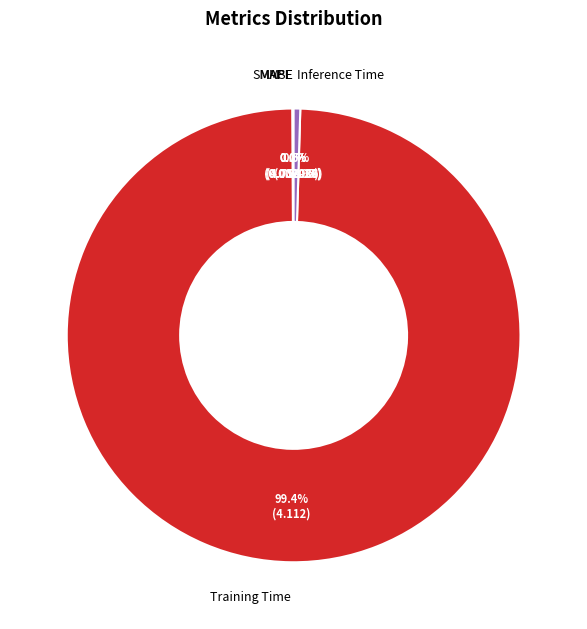

True or false: Inference Time accounts for 6% of the total.

False